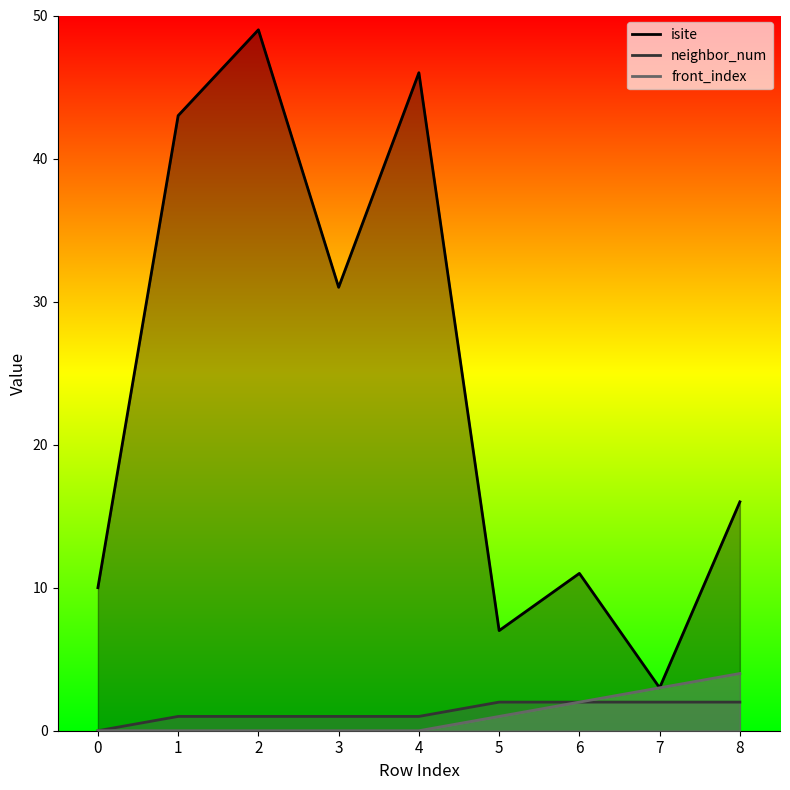

Count the neighbor_num values in the range 1 to 2.

8